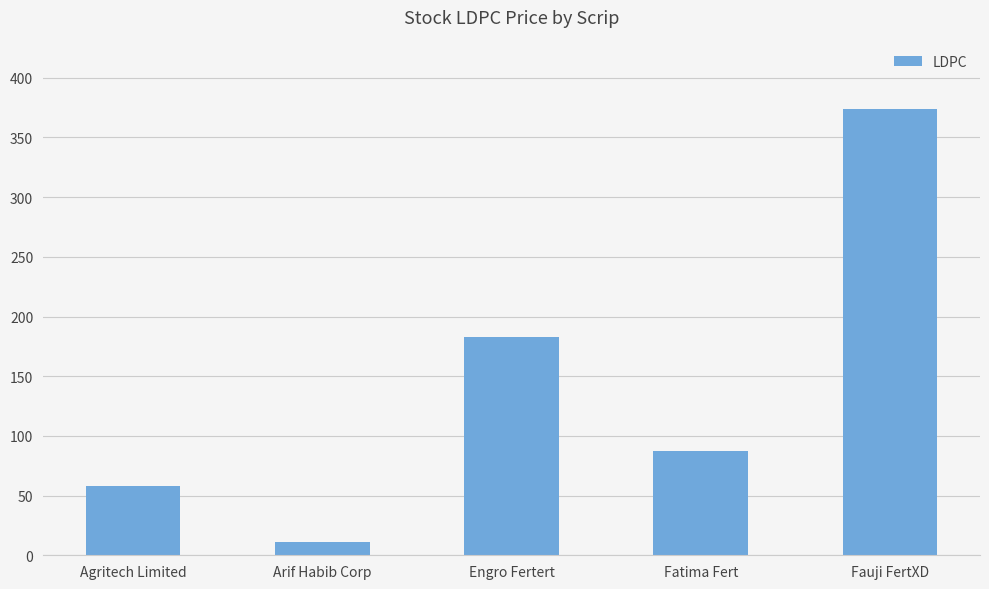

The chart shows a value of 373.6 at Fauji FertXD. True or false?

True